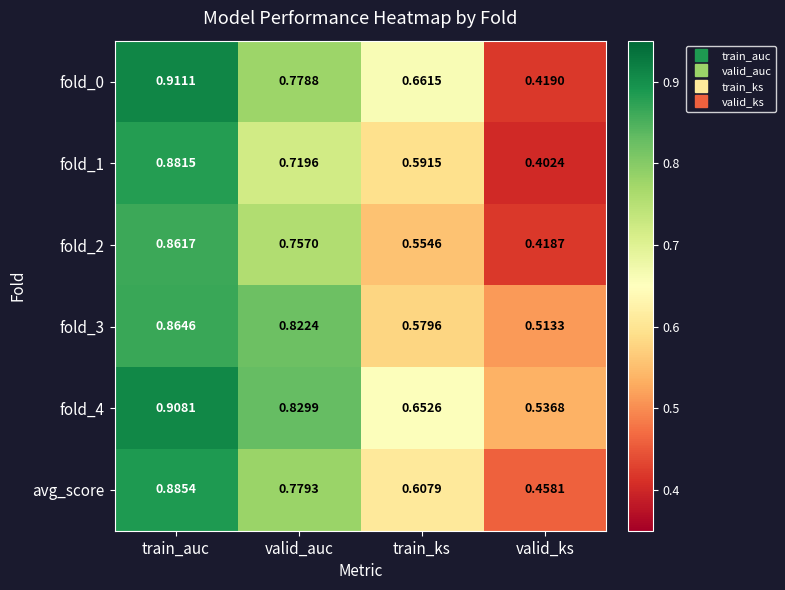

Which category has the lowest value in the fold_0 series?

valid_ks